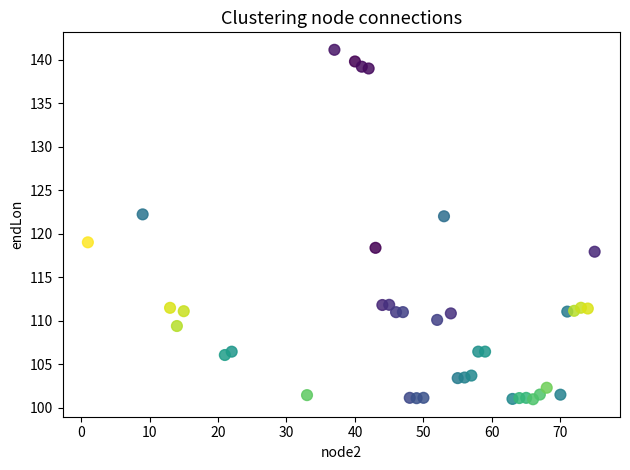

What is the range of Y values (max minus min)?

40.2